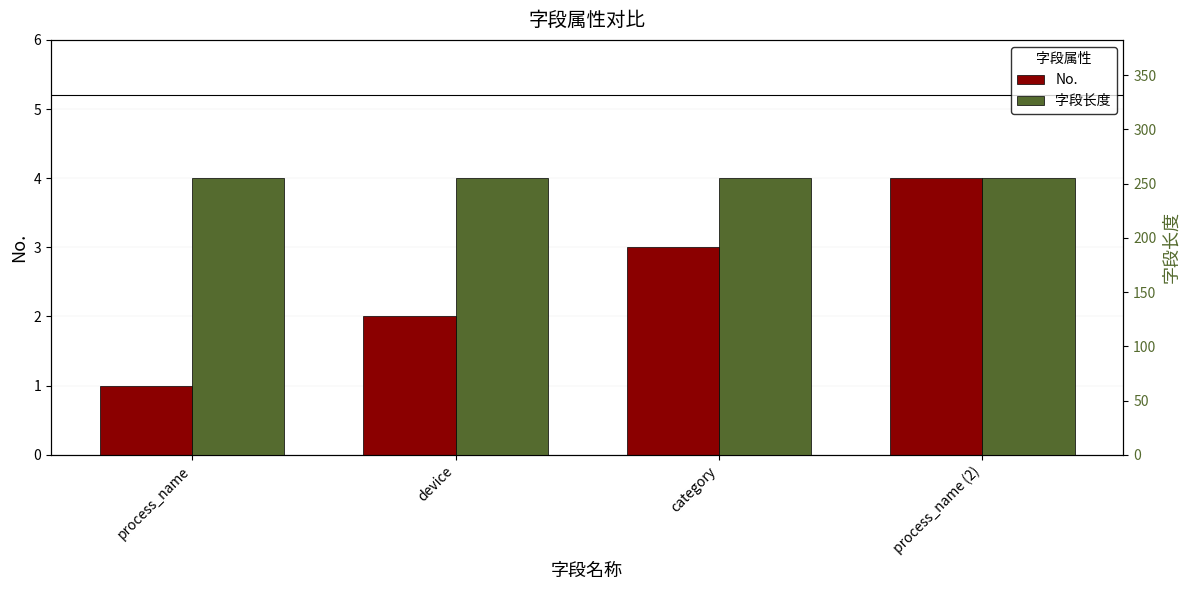

The No. series shows 1 at device. True or false?

False